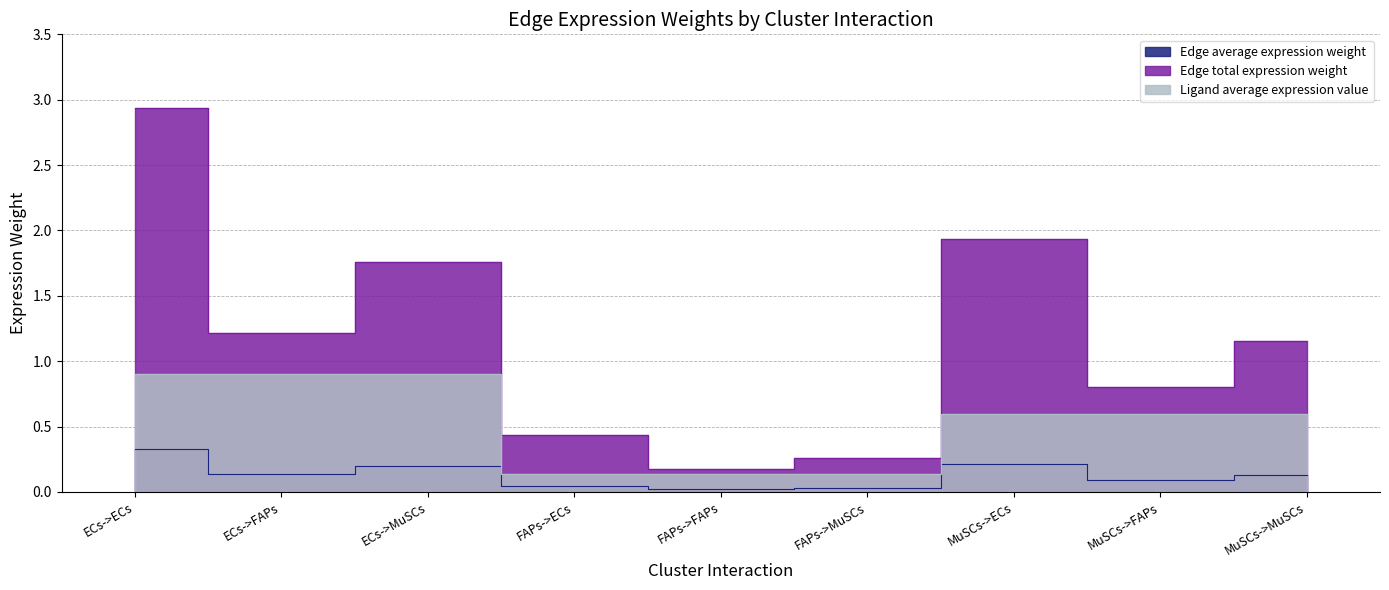

Which series has the widest spread of values?

Edge total expression weight